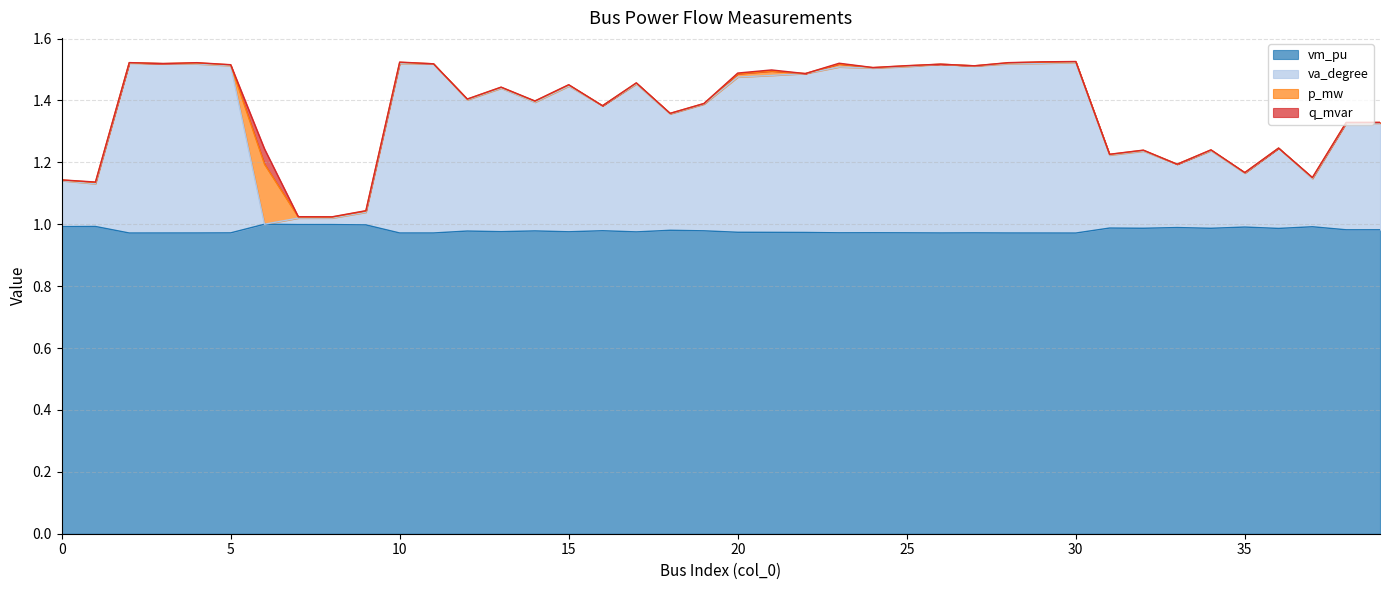

Which series changed the most between 5 and 23?

va_degree